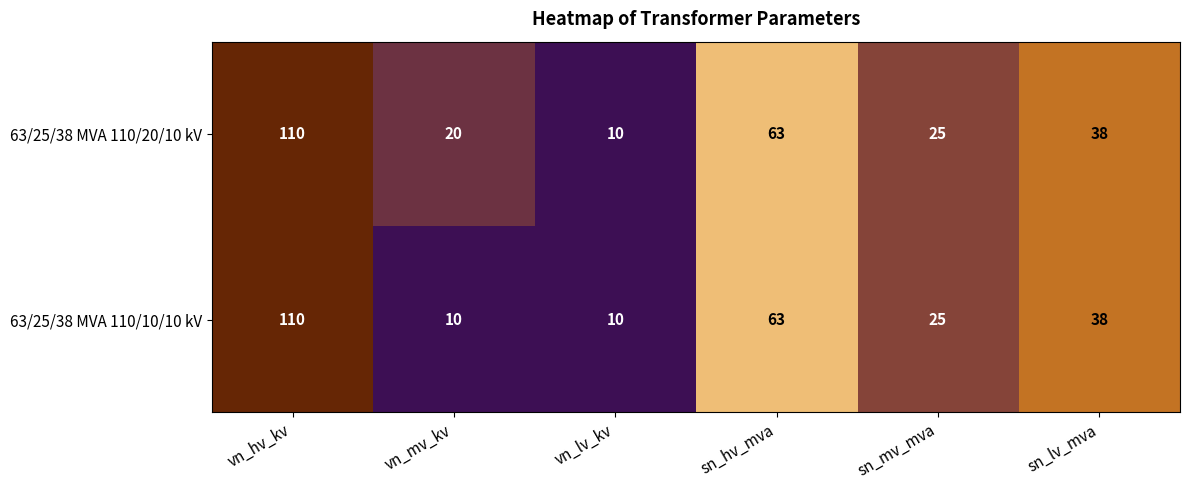

Reading left to right, list all the values displayed in this chart.

63/25/38 MVA 110/20/10 kV: vn_hv_kv=110	vn_mv_kv=20	vn_lv_kv=10	sn_hv_mva=63	sn_mv_mva=25	sn_lv_mva=38
63/25/38 MVA 110/10/10 kV: vn_hv_kv=110	vn_mv_kv=10	vn_lv_kv=10	sn_hv_mva=63	sn_mv_mva=25	sn_lv_mva=38